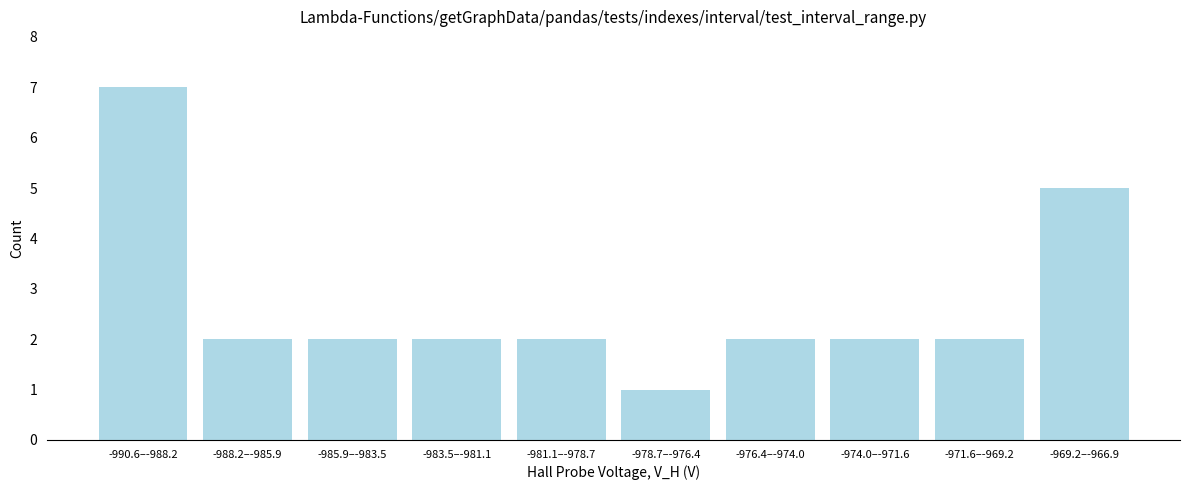

Reading left to right, list all the values displayed in this chart.

-990.6–-988.2=7	-988.2–-985.9=2	-985.9–-983.5=2	-983.5–-981.1=2	-981.1–-978.7=2	-978.7–-976.4=1	-976.4–-974.0=2	-974.0–-971.6=2	-971.6–-969.2=2	-969.2–-966.9=5